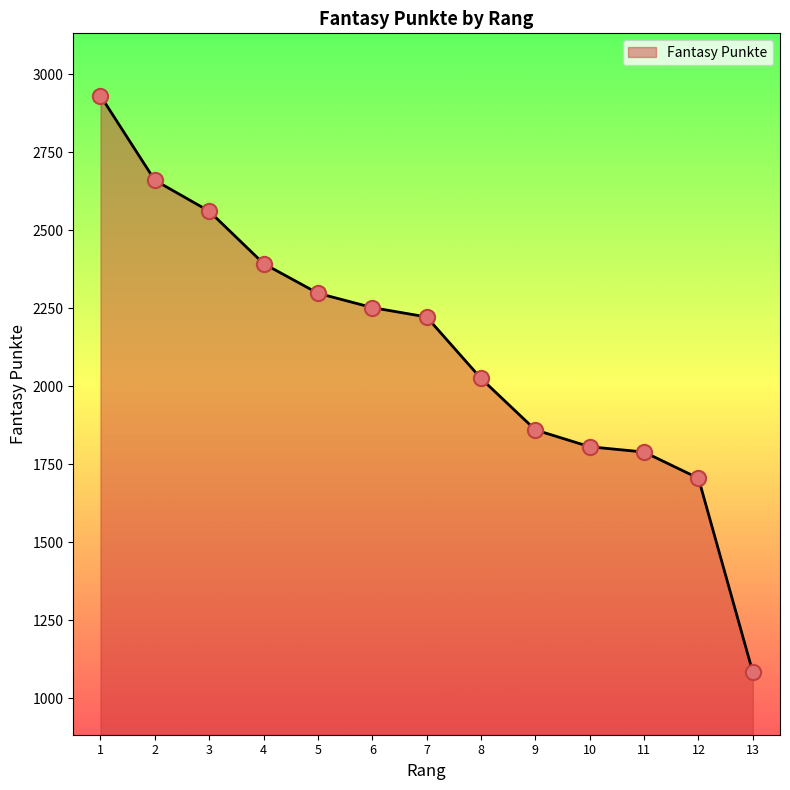

What is the change in value from 7 to 13?

-1139